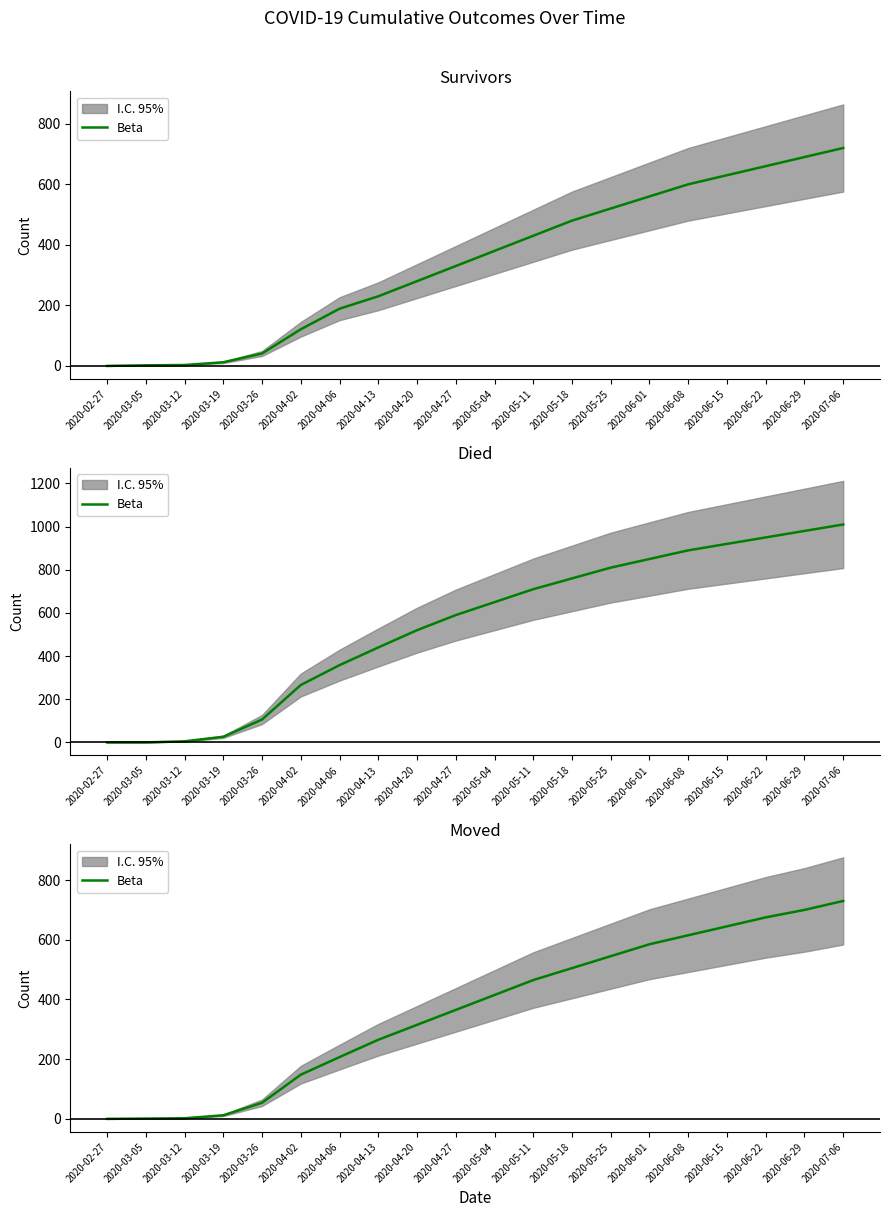

Reading left to right, extract all data points from this chart.

2020-02-27=0	2020-03-05=1	2020-03-12=2	2020-03-19=12	2020-03-26=54	2020-04-02=148	2020-04-06=207	2020-04-13=265	2020-04-20=315	2020-04-27=365	2020-05-04=415	2020-05-11=465	2020-05-18=505	2020-05-25=545	2020-06-01=585	2020-06-08=615	2020-06-15=645	2020-06-22=675	2020-06-29=700	2020-07-06=730